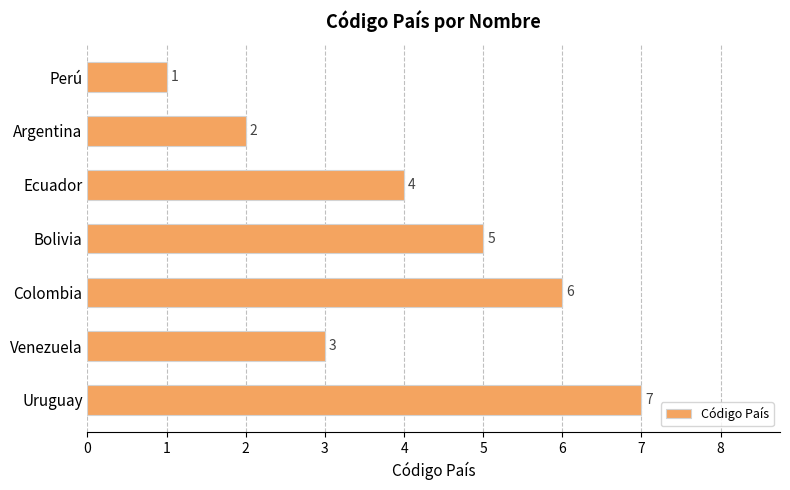

Reading top to bottom, transcribe all the data shown in this chart.

1	2	4	5	6	3	7